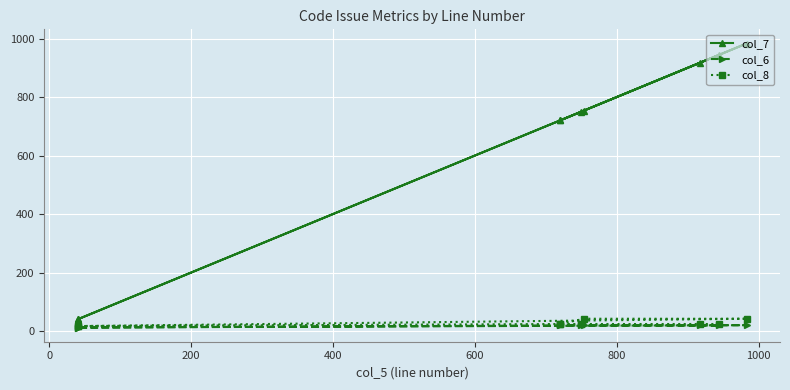

What are all the series names shown in the legend?

col_7, col_6, col_8